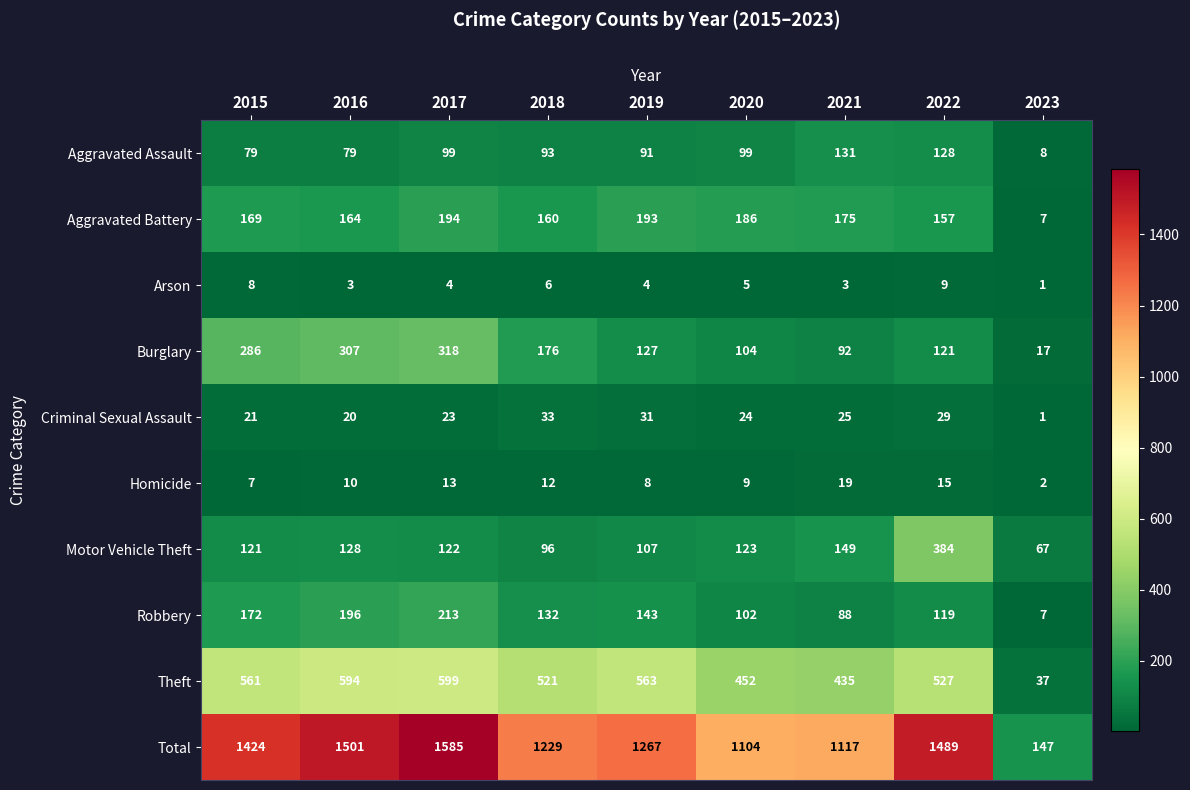

How many data points does each series have?

9